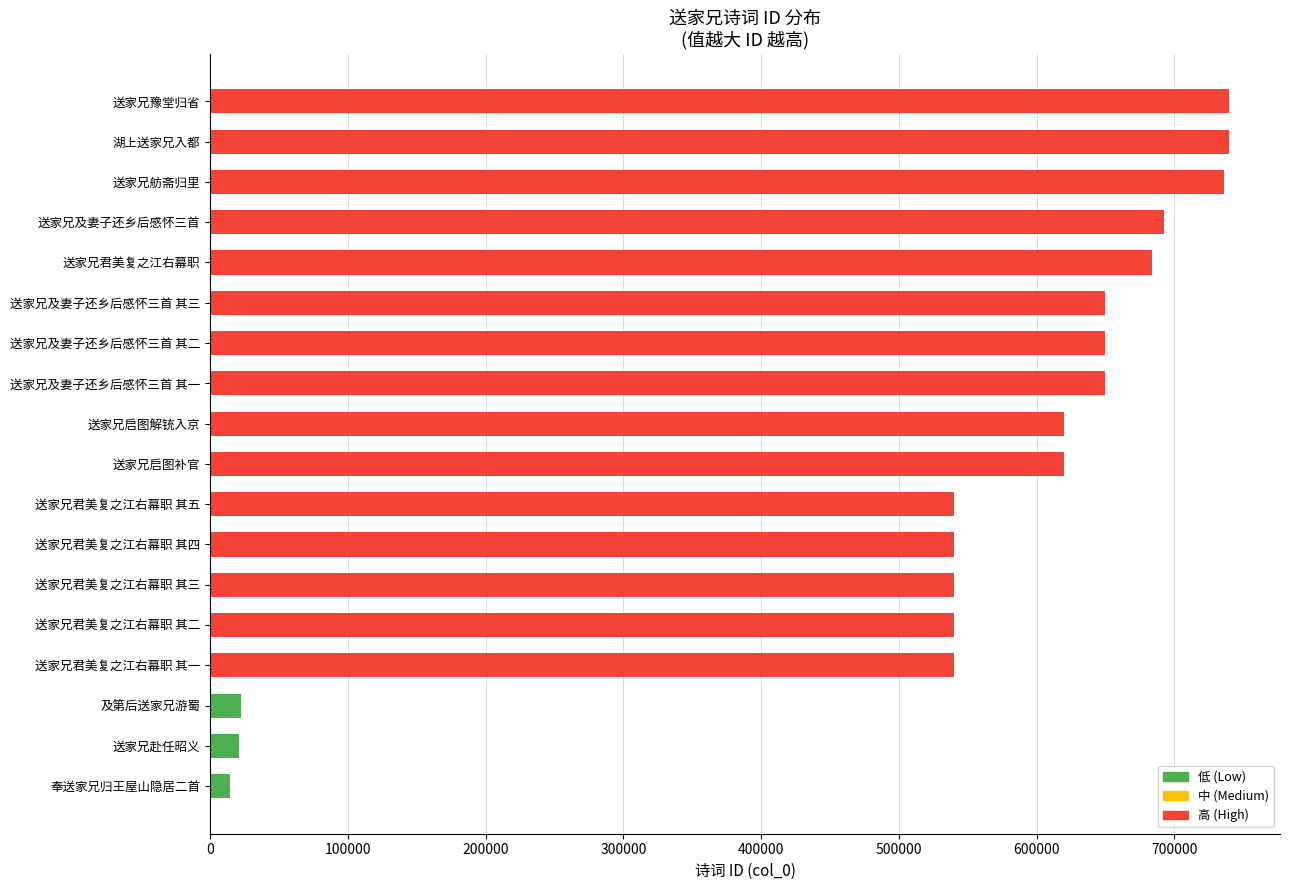

What is the sum of all values?

9537014